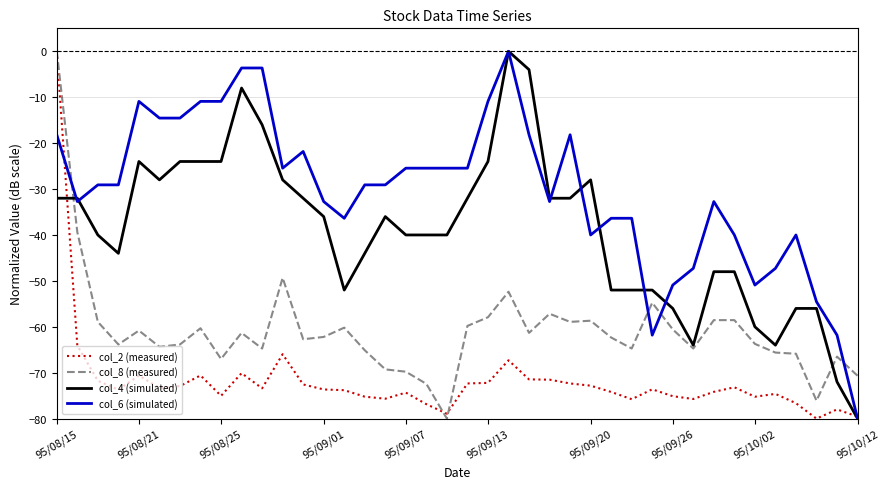

After their last crossing, which series has the higher values: col_8 (measured) or col_6 (simulated)?

col_8 (measured)